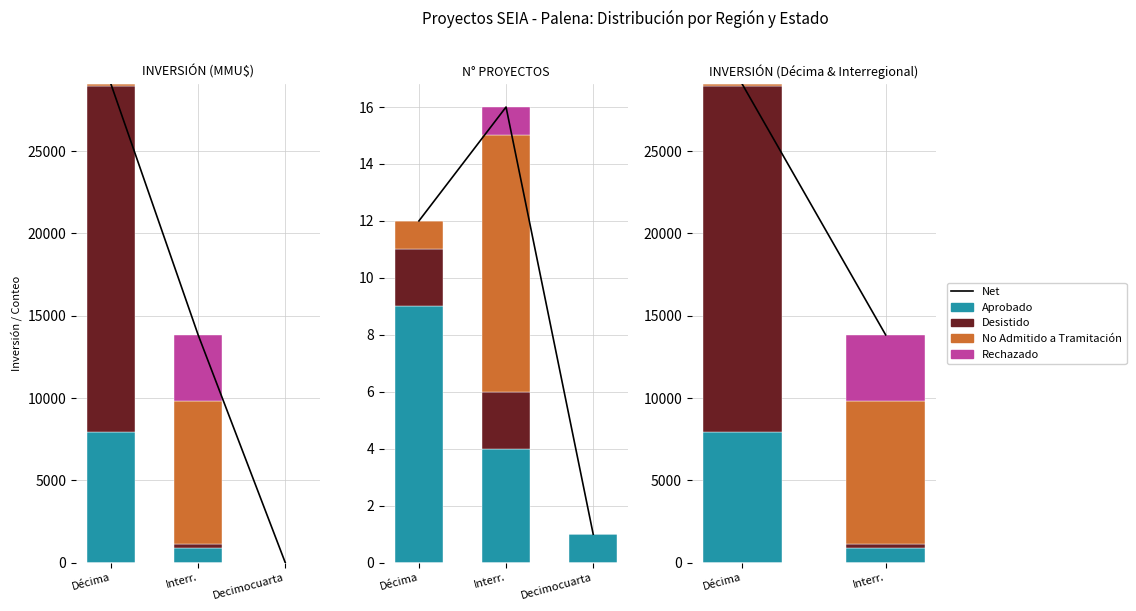

Rank the series at 11 from lowest to highest value.

Desistido, No Admitido a Tramitación, Rechazado, Aprobado